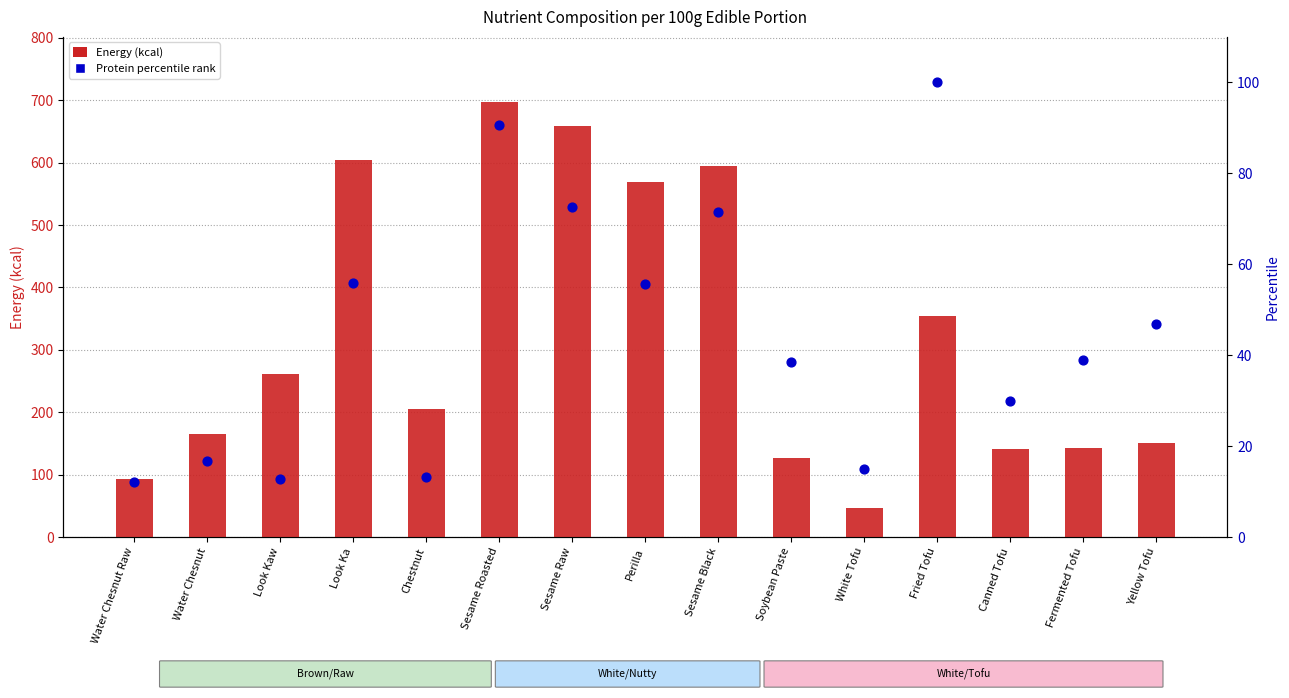

Which series has the largest total across all categories?

Energy (kcal)